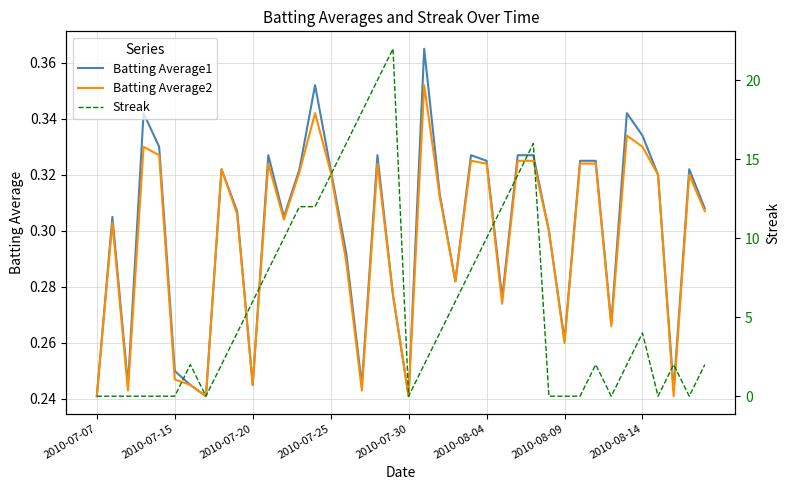

At which category is the sum across all series the highest?

19